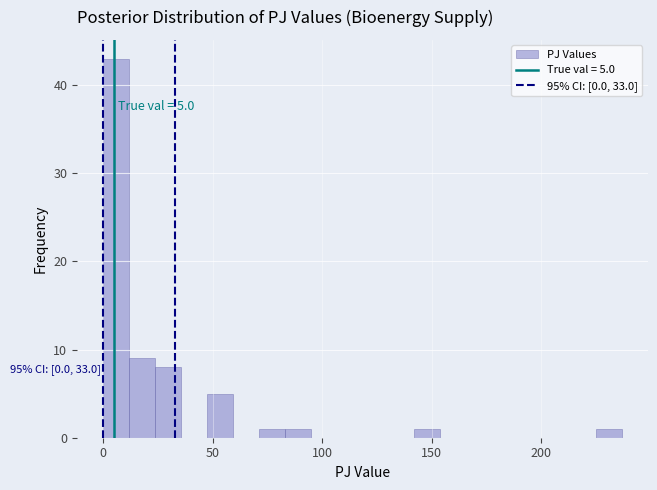

Around what value on the x-axis is the tallest bar? Give the approximate position of its centre, as read against the axis.

5